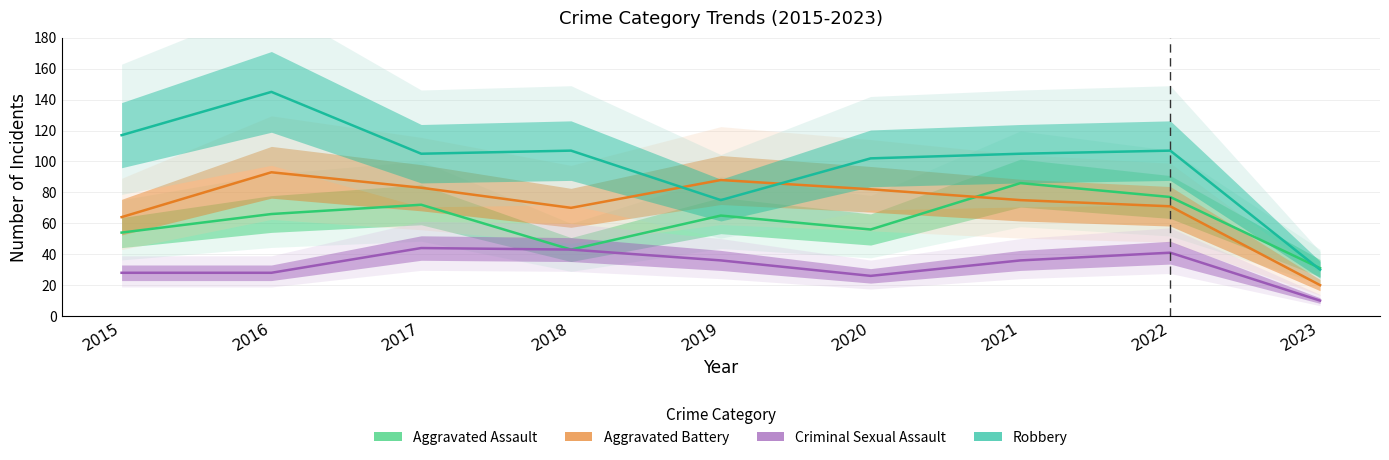

At which category is the sum across all series the highest?

2016